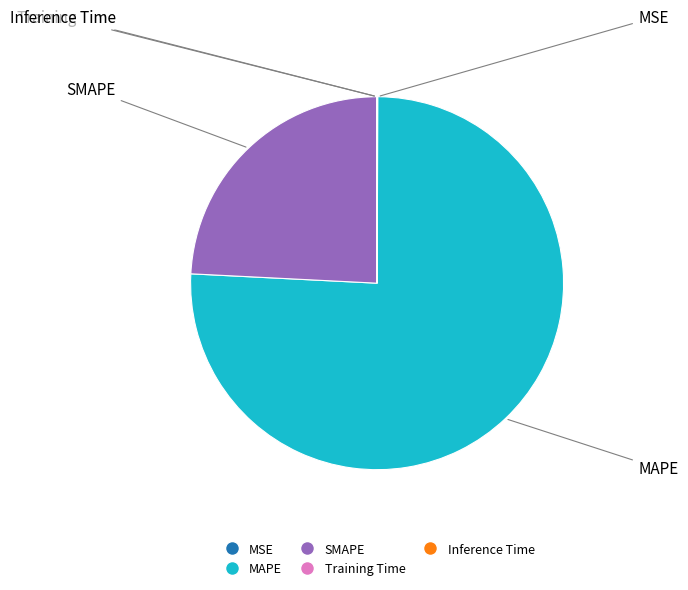

True or false: SMAPE accounts for 9% of the total.

False